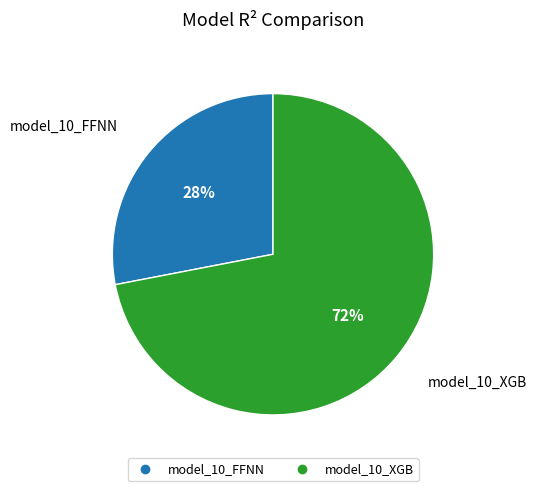

Does any single category account for the majority?

Yes